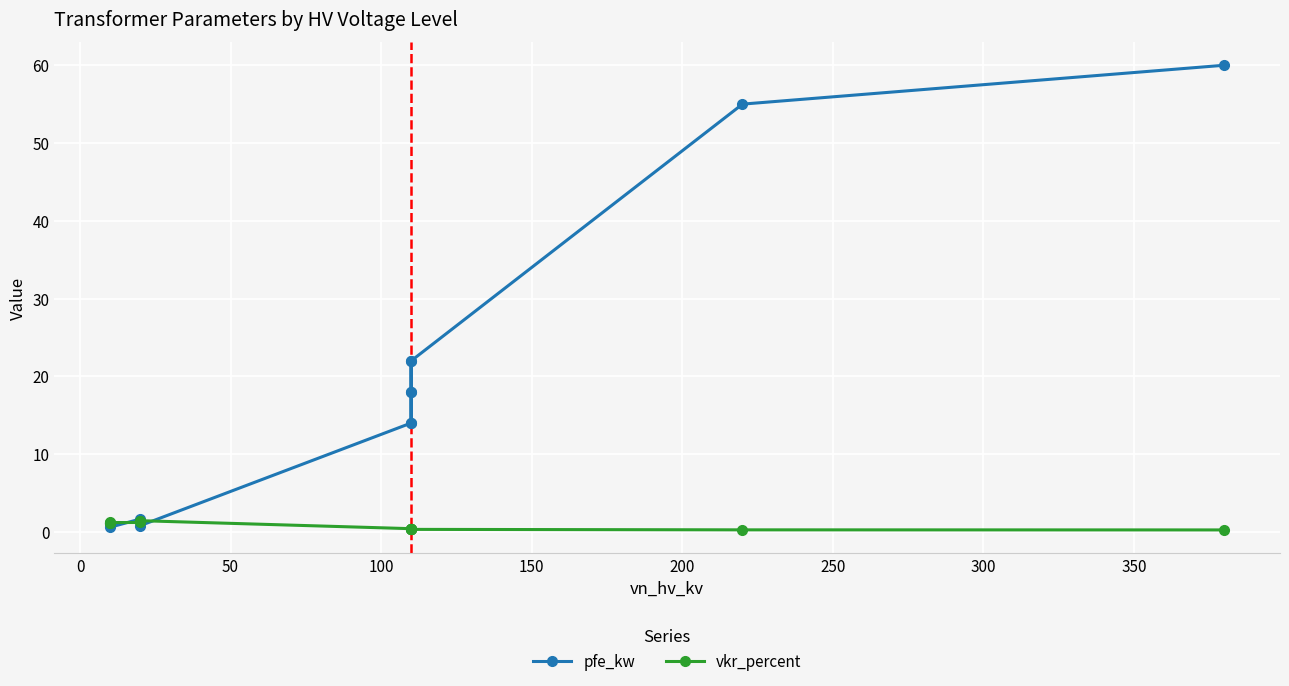

Is the value of pfe_kw at 400 greater than the value of vkr_percent at 10?

Yes